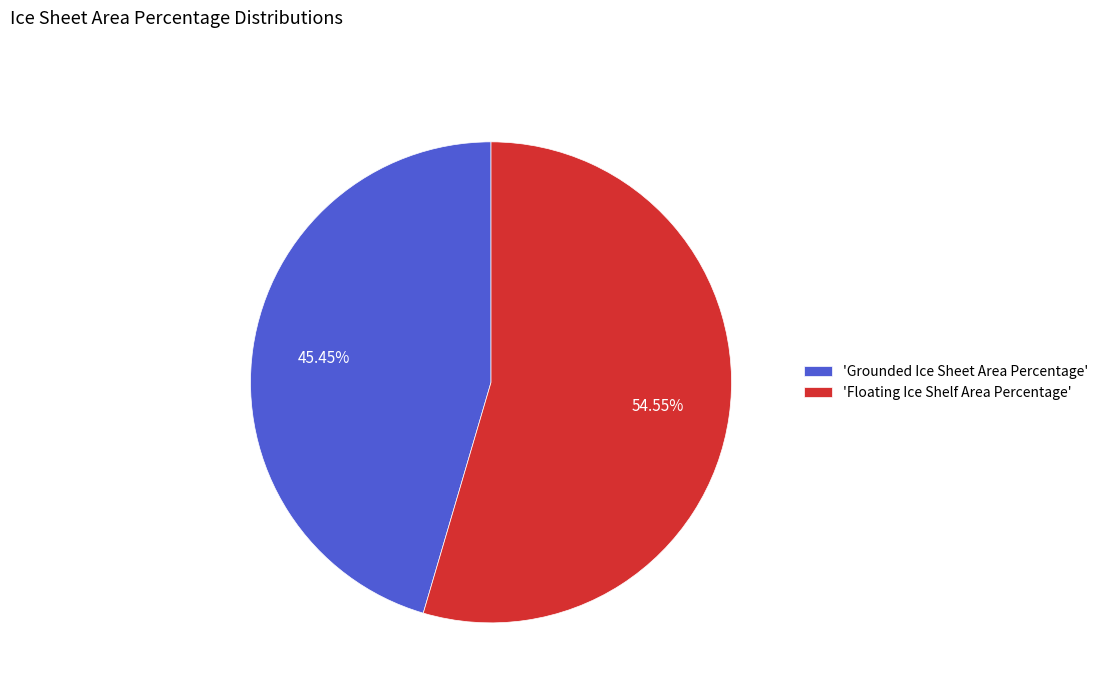

Combined, do 'Grounded Ice Sheet Area Percentage' and 'Floating Ice Shelf Area Percentage' account for over 50%?

Yes